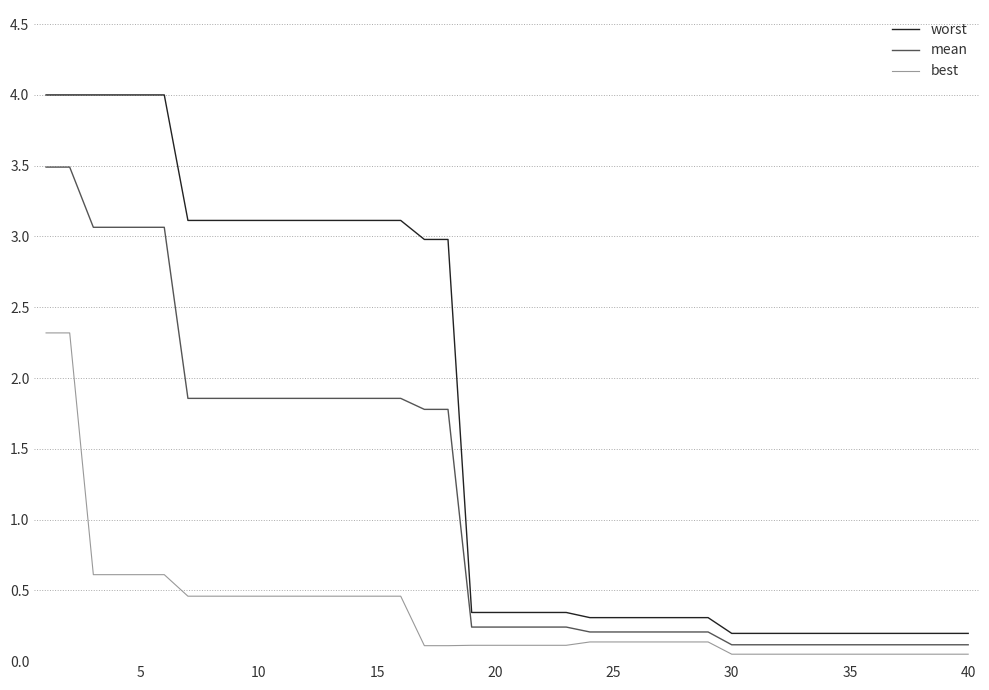

Which series has the widest spread of values?

worst